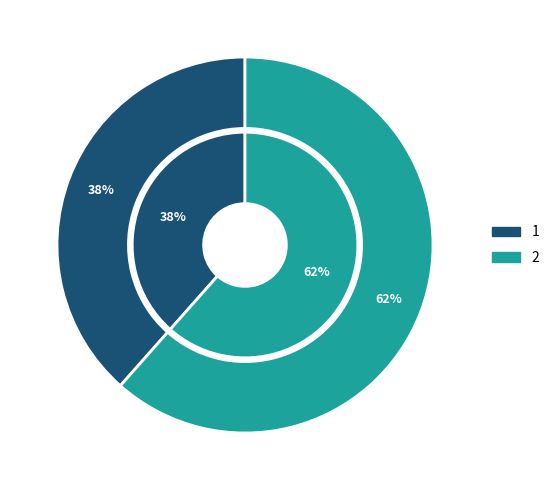

Which category has the biggest portion of the pie?

2